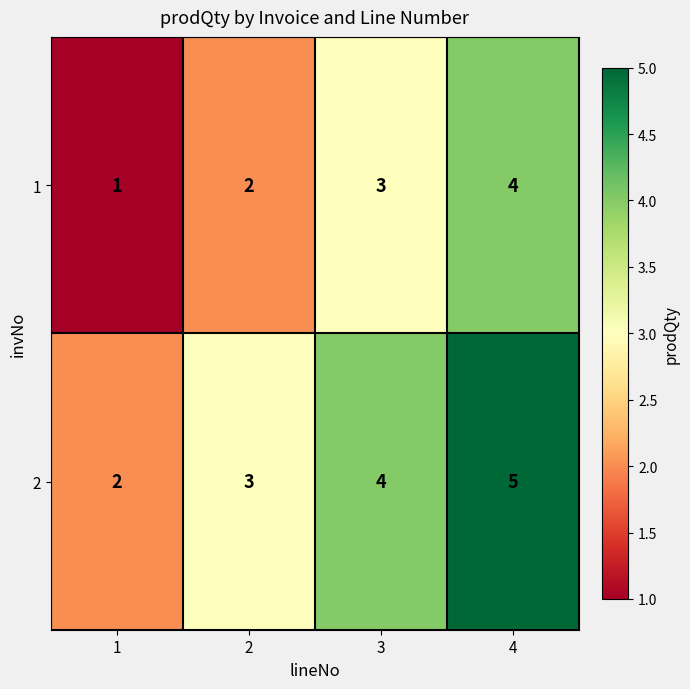

How many 2 values are between 3 and 5?

3